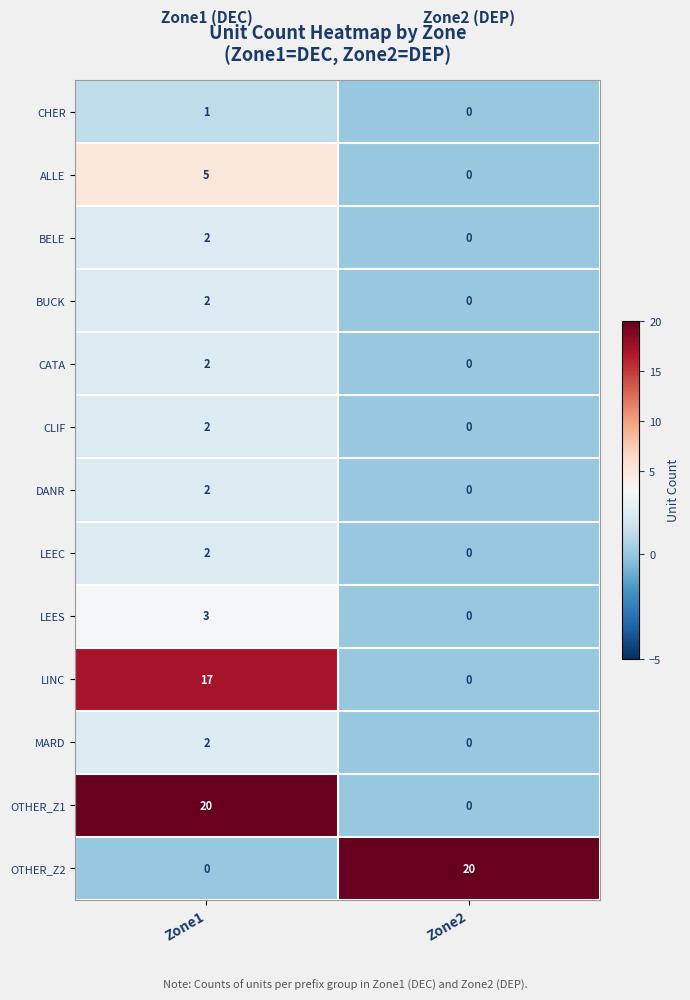

Is it true that MARD equals 0 at Zone2?

True